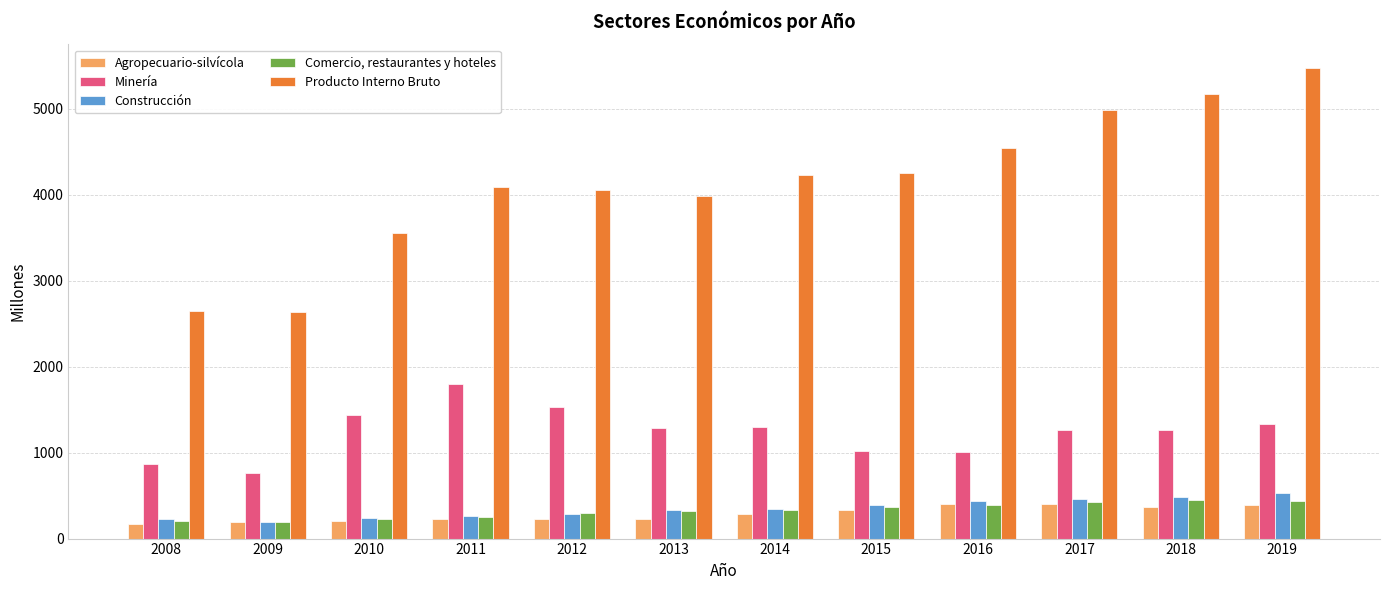

Is it true that Construcción equals 243 at 2010?

True